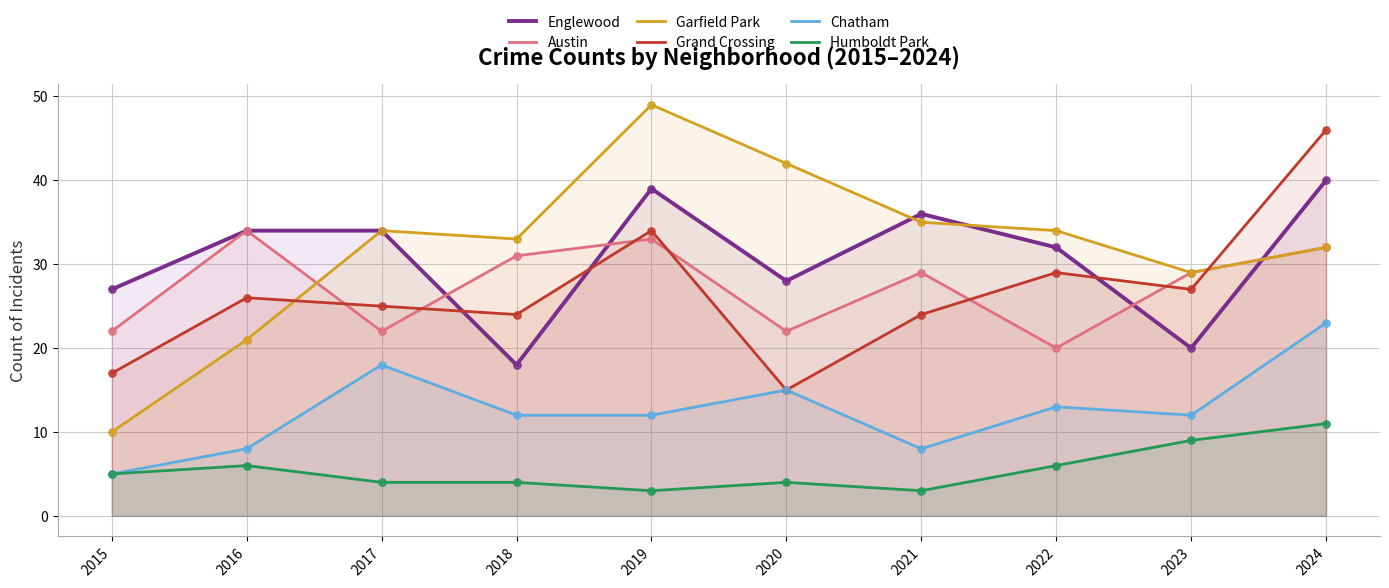

Which series reaches the maximum Y coordinate?

Garfield Park